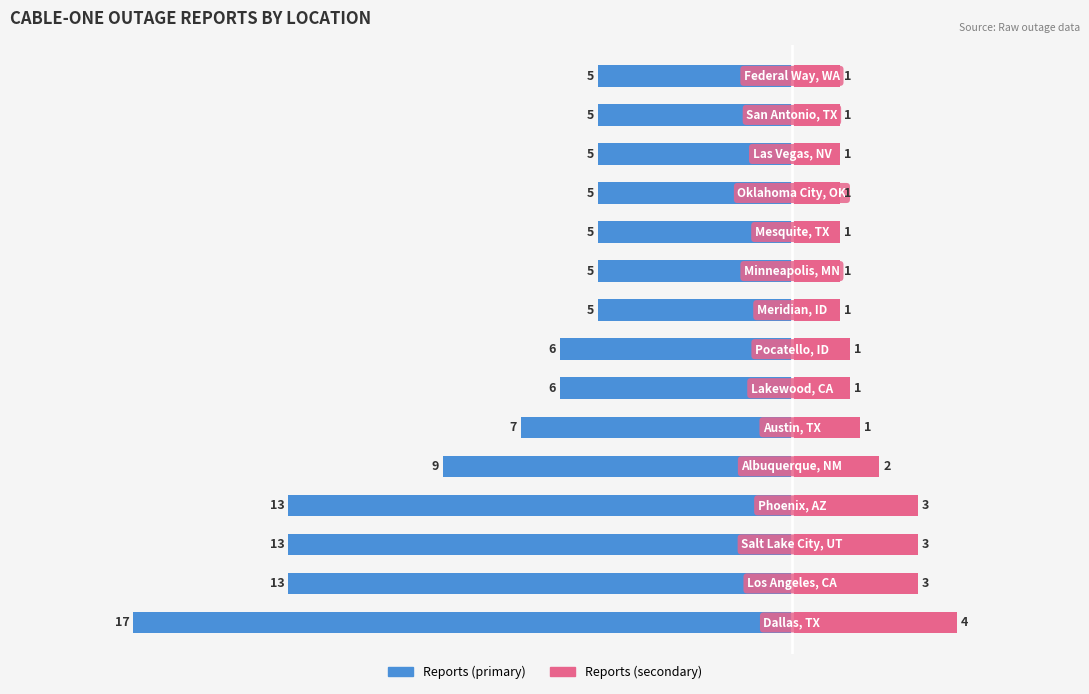

How many categories are shown in the chart?

15